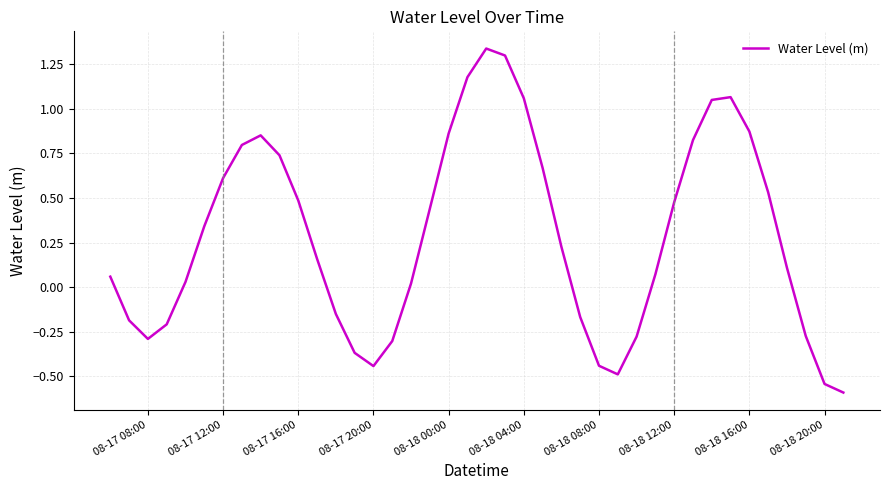

What is the smallest value displayed?

-0.6